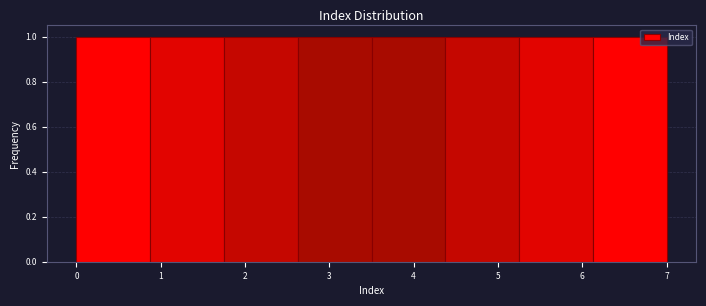

Reading left to right, transcribe this chart: for each bar, give the range it covers on the x-axis and its height. Neither the bar edges nor the heights are printed on the chart, so give them approximately, as read against the axes.

0.0 to 0.9: 1
0.9 to 1.8: 1
1.8 to 2.6: 1
2.6 to 3.5: 1
3.5 to 4.4: 1
4.4 to 5.3: 1
5.3 to 6.1: 1
6.1 to 7.0: 1